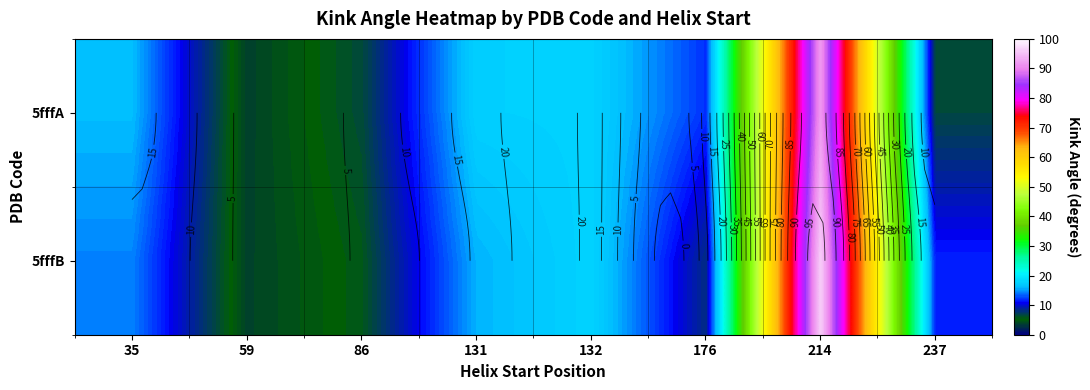

What is the difference between the 5fffA values at 86 and 176?

5.6